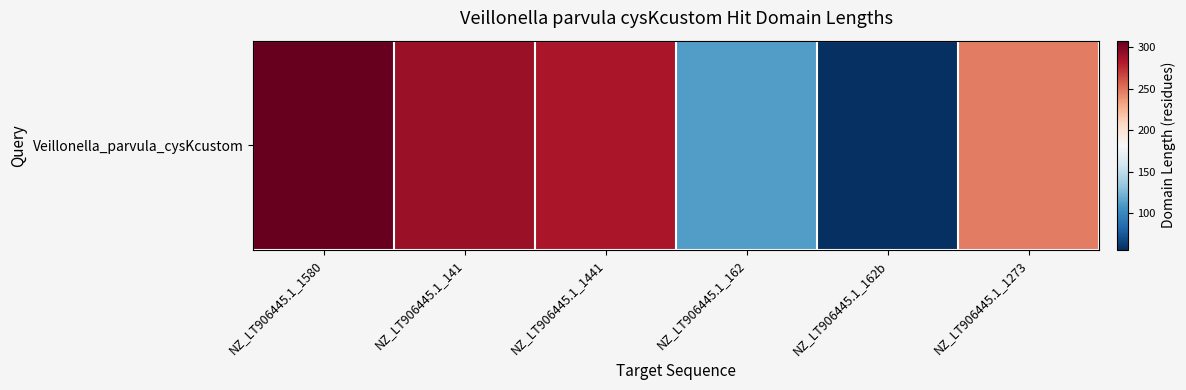

What is the sum of all values?

1298